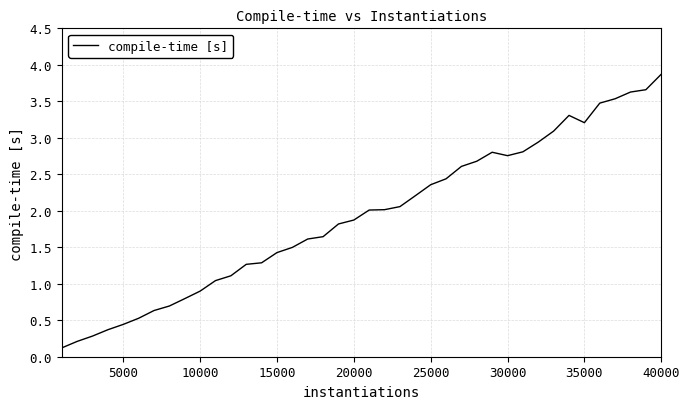

What is the maximum value shown in the chart?

3.9